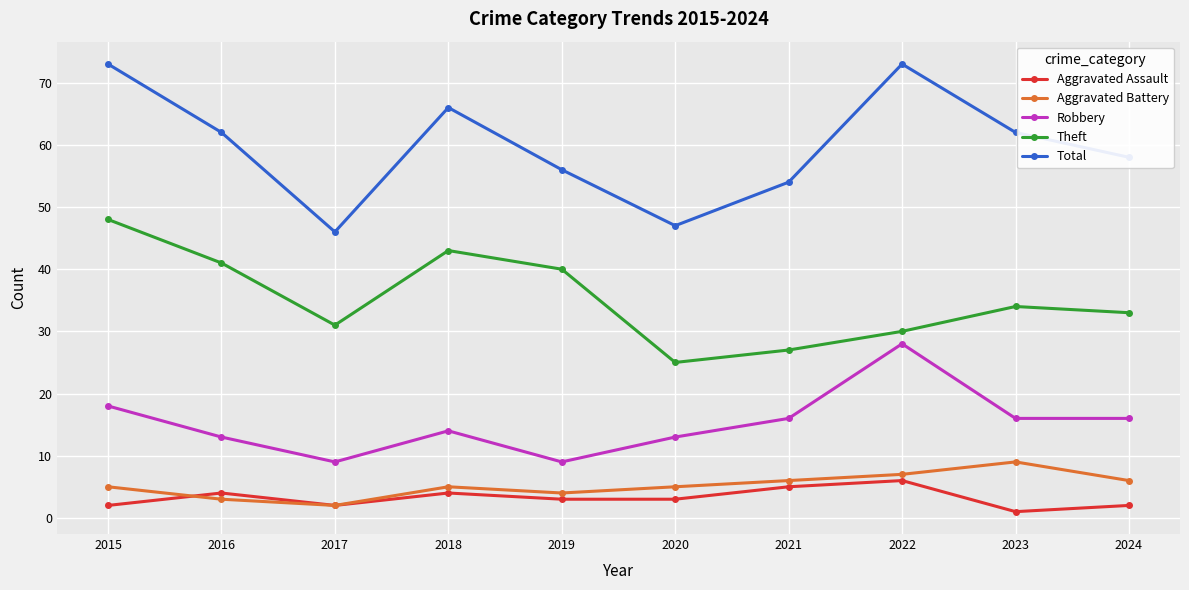

What is the lowest value of the Total series?

46